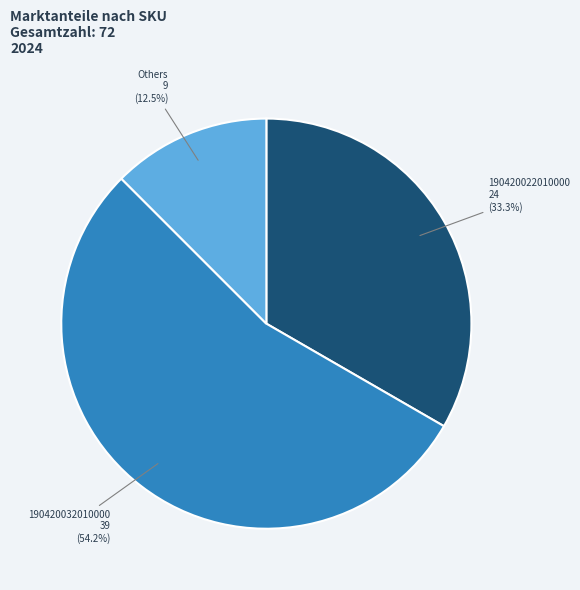

Which category has the biggest portion of the pie?

190420032010000